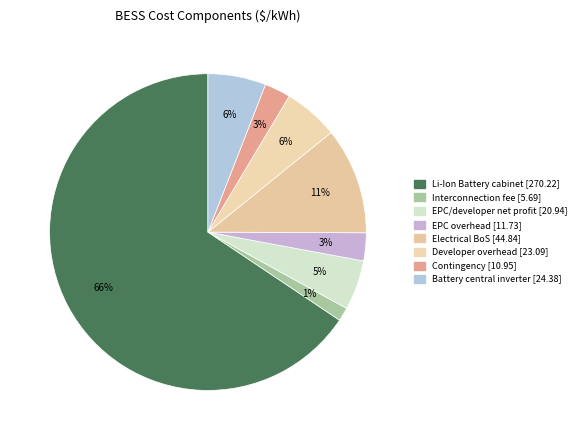

Does any single category account for the majority?

Yes